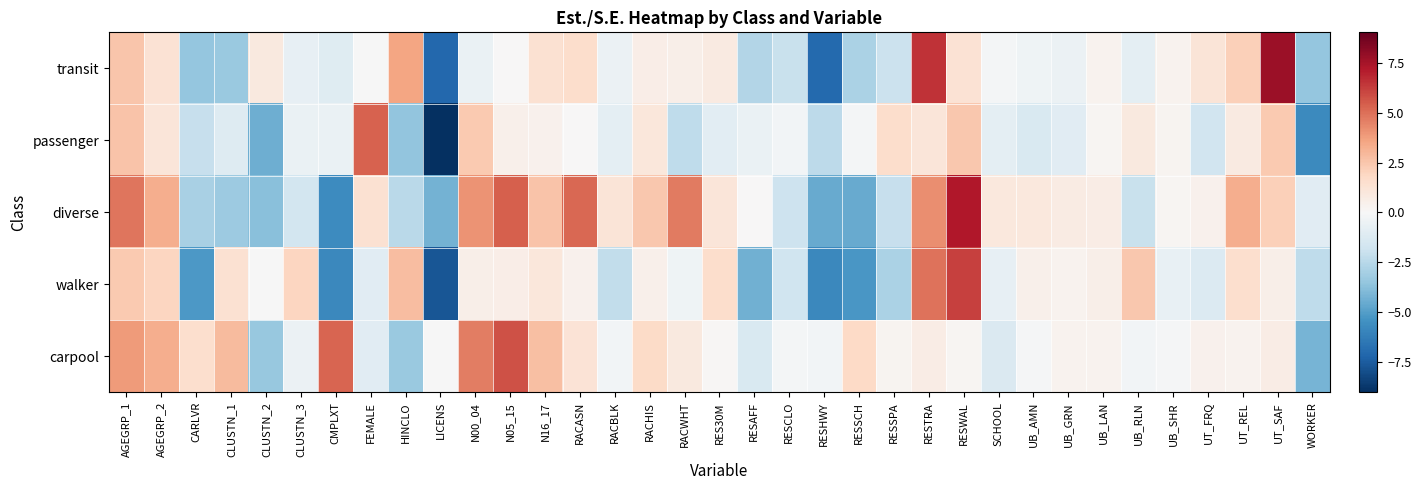

What is the total value across all series at RES30M?

2.7